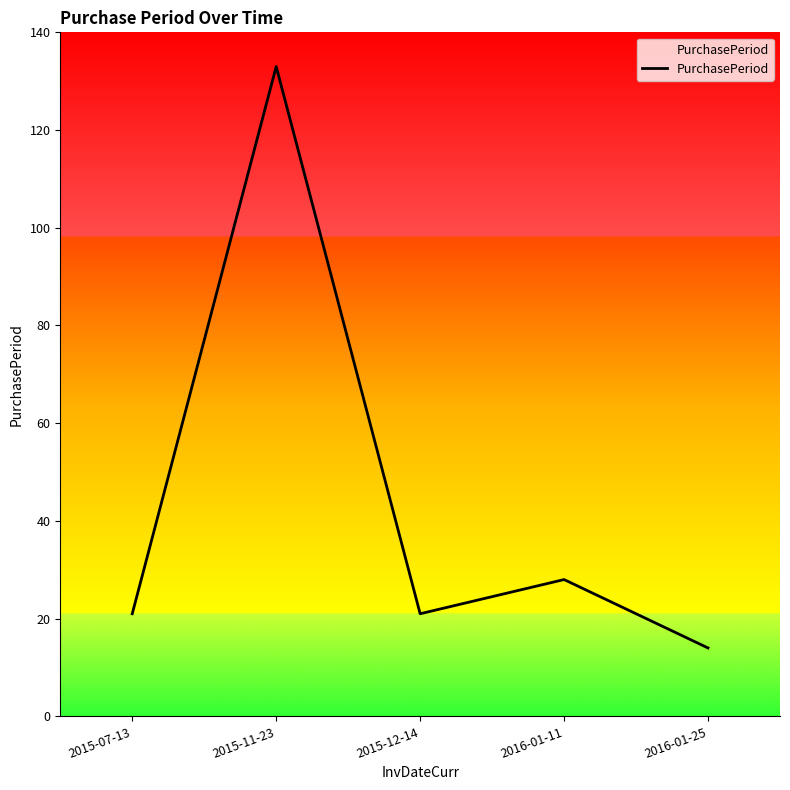

Does the chart display data point markers on the line(s)?

No